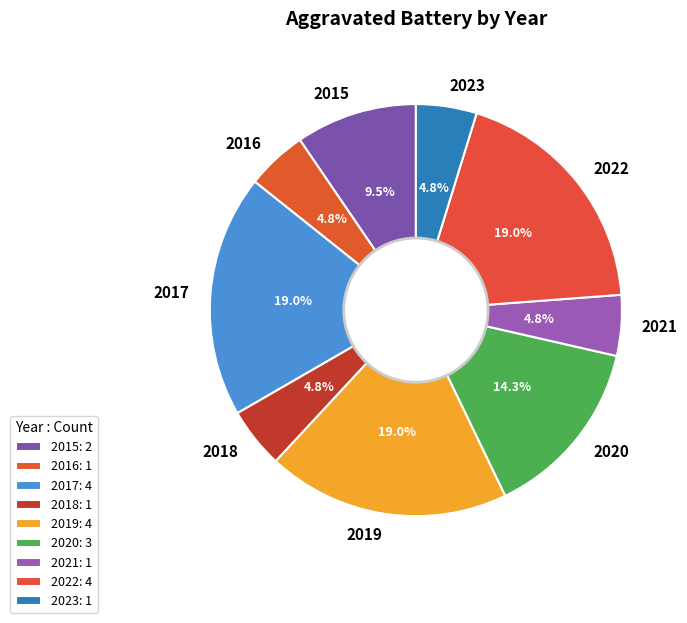

What percentage is the 2018 slice, to the nearest percent?

5%